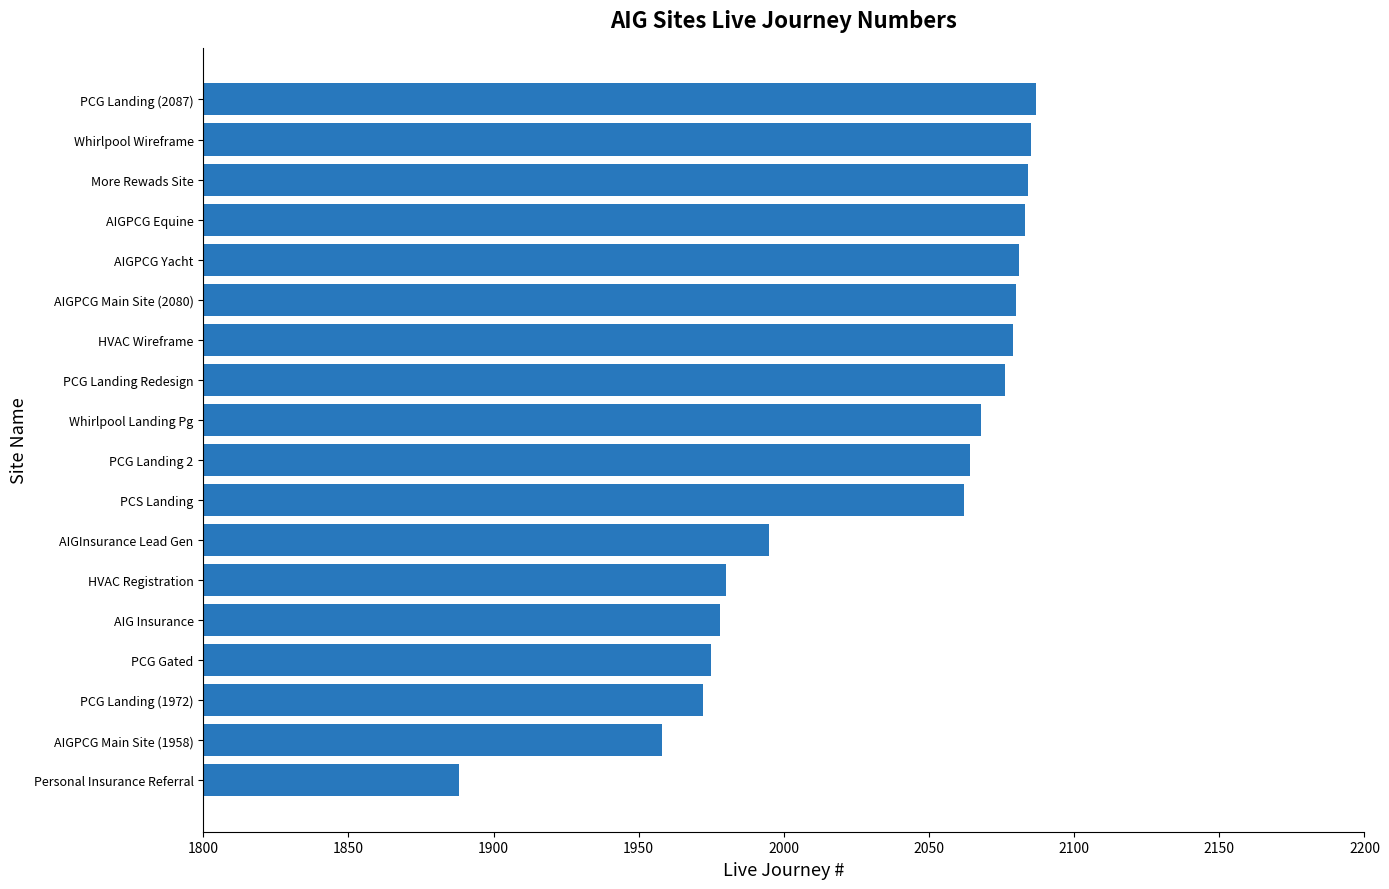

What is the smallest value displayed?

1888